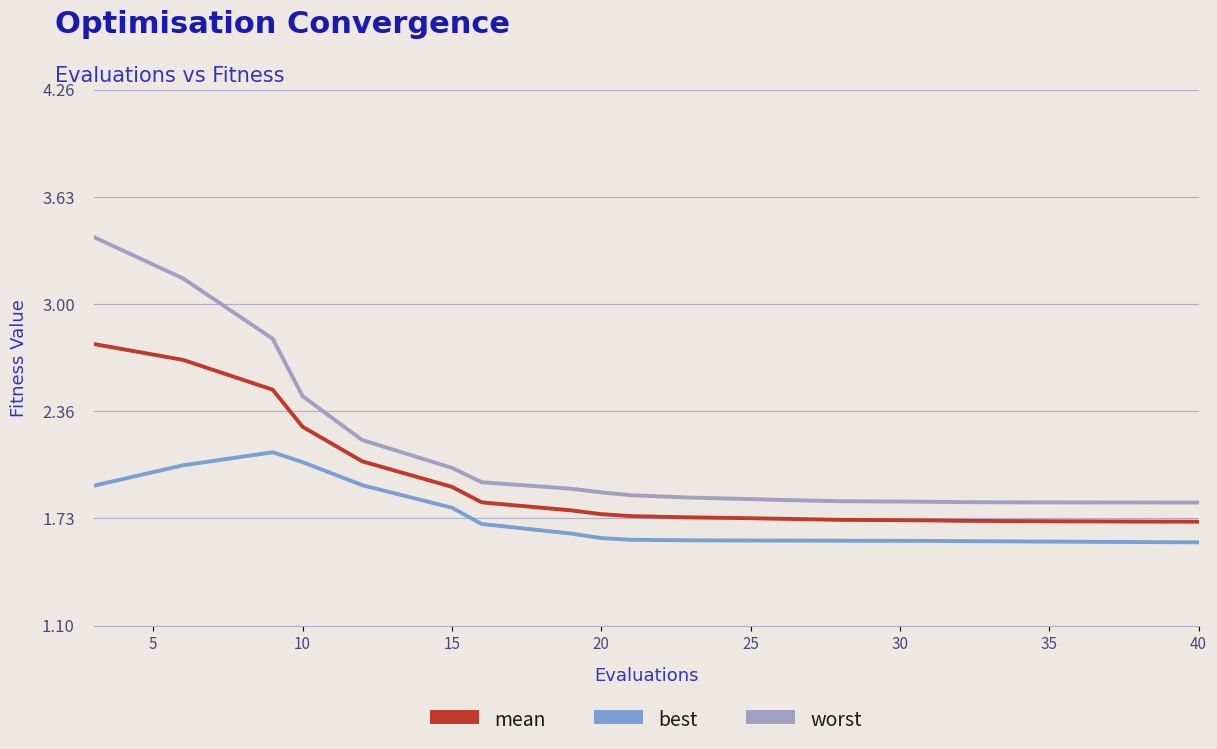

Which series has the widest spread of values?

worst